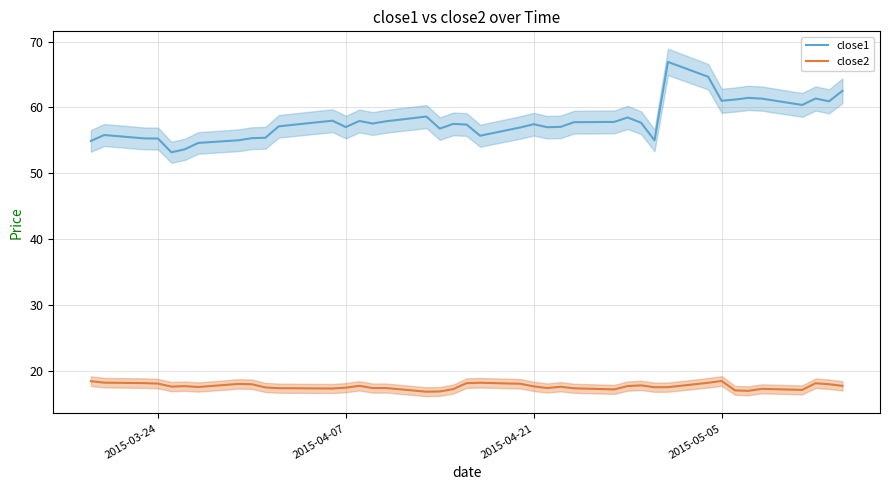

True or false: close2 and close1 cross at least once.

False